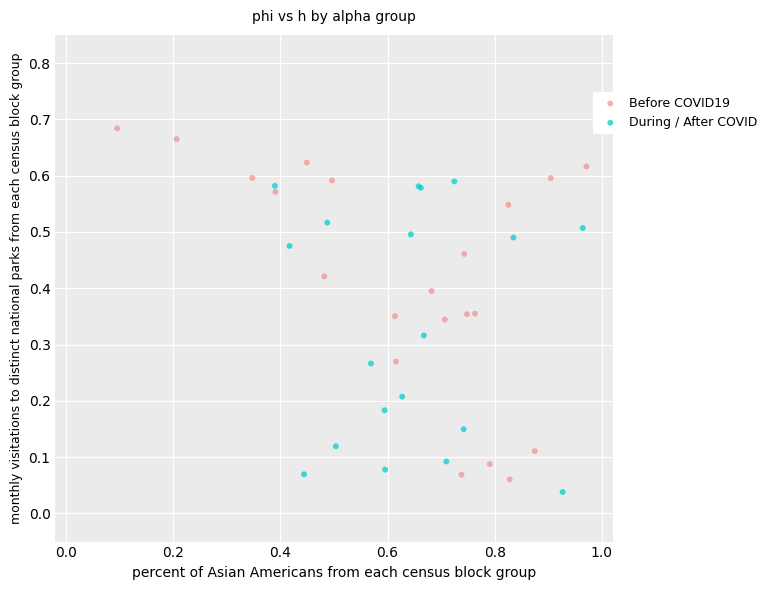

Which series reaches the maximum Y coordinate?

Before COVID19